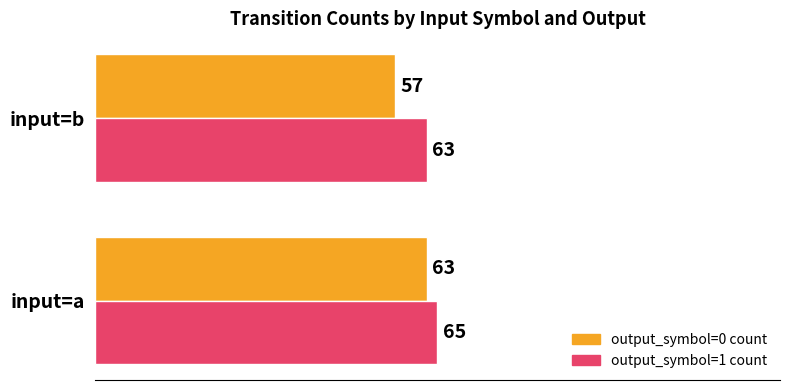

What is the highest value of the output_symbol=0 count series?

63